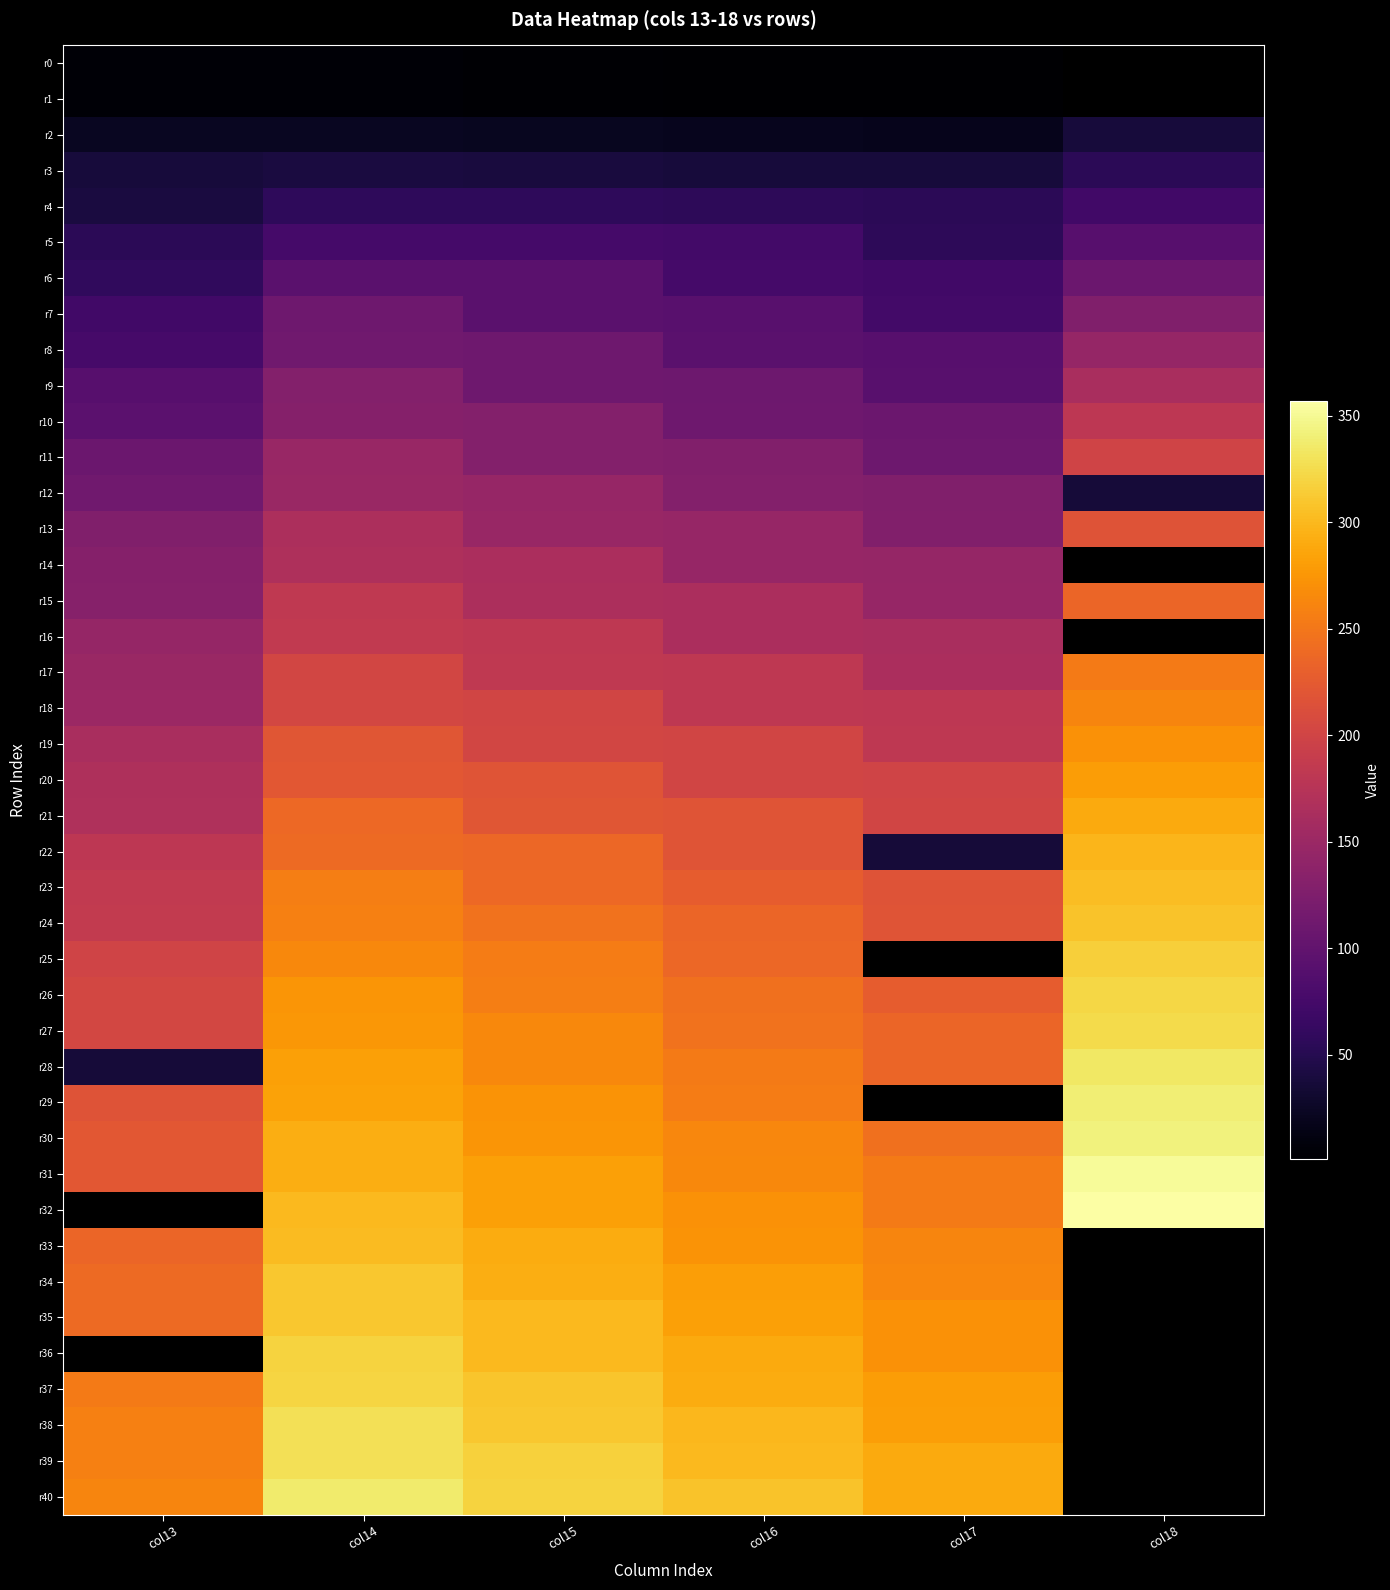

Which label corresponds to the largest value in the chart?

col18